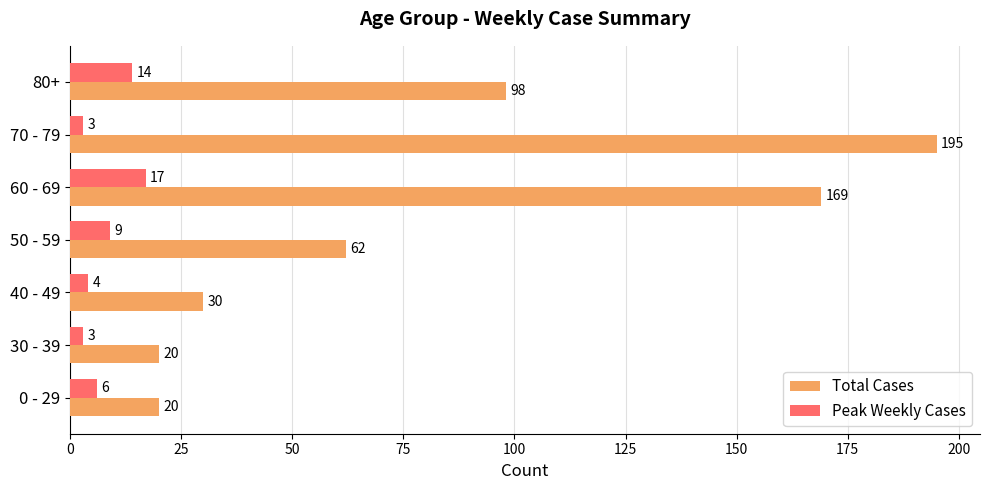

Which series has the largest total across all categories?

Total Cases